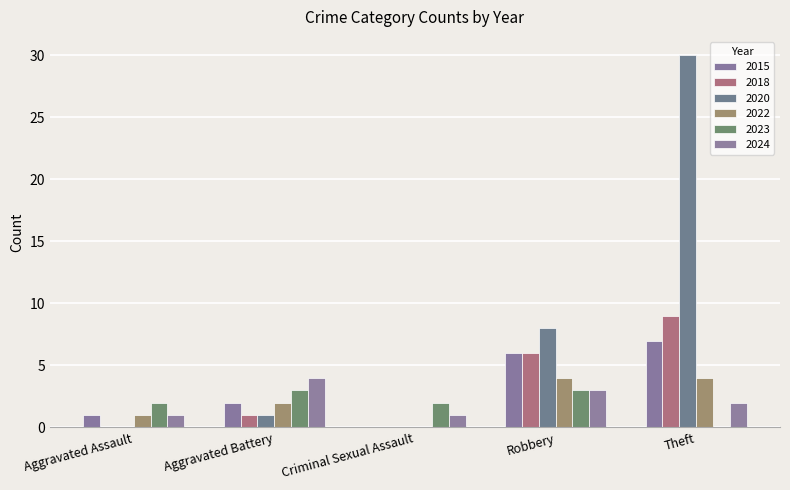

What is the value of the 2018 bar at the 4th from the left?

6